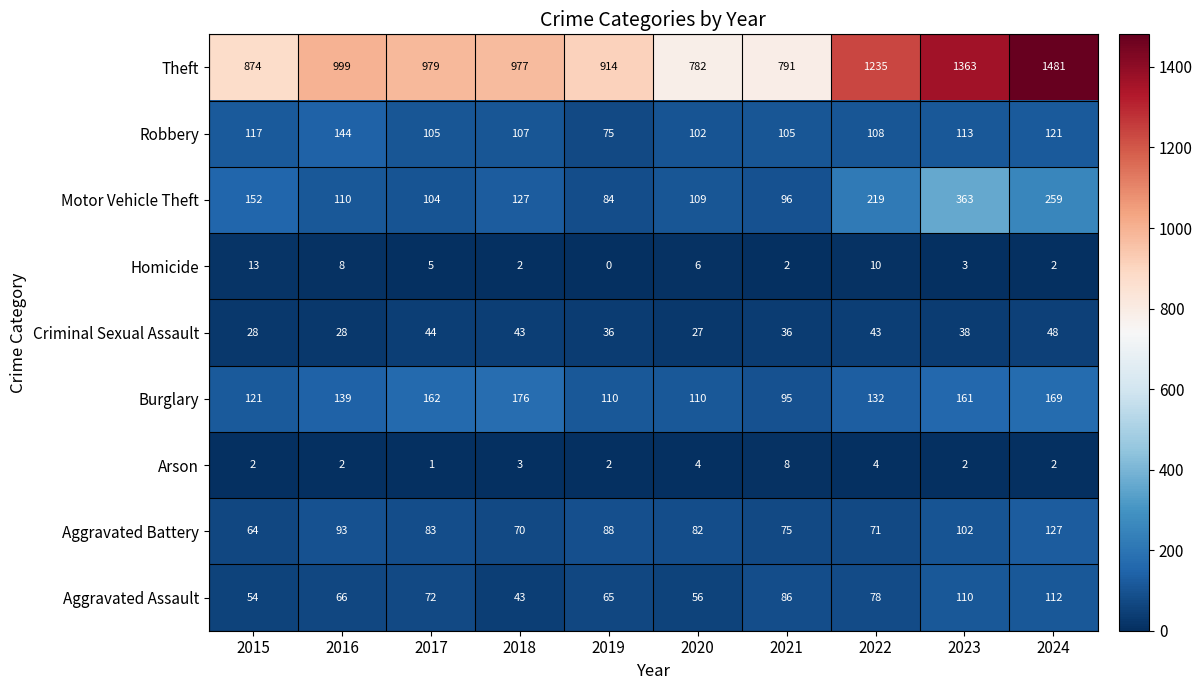

Is it true that Aggravated Battery equals 93 at 2016?

True